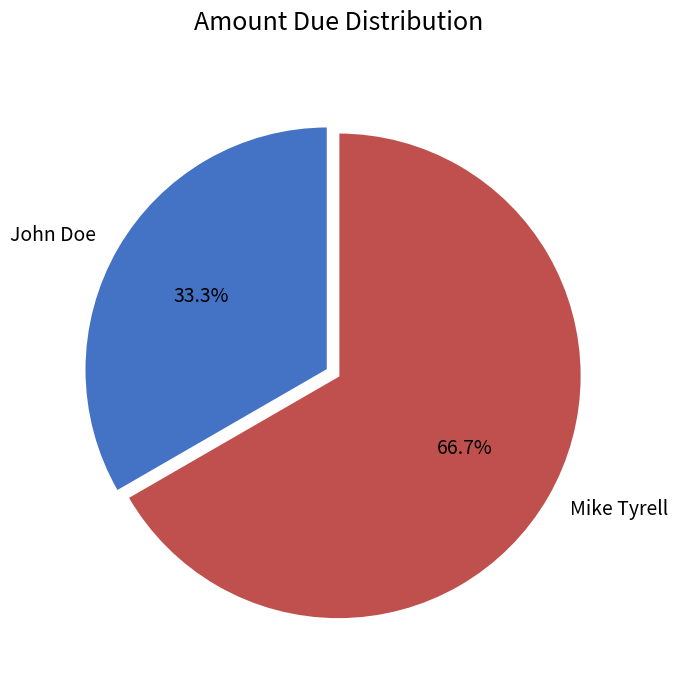

Rank the categories by value from lowest to highest.

John Doe, Mike Tyrell